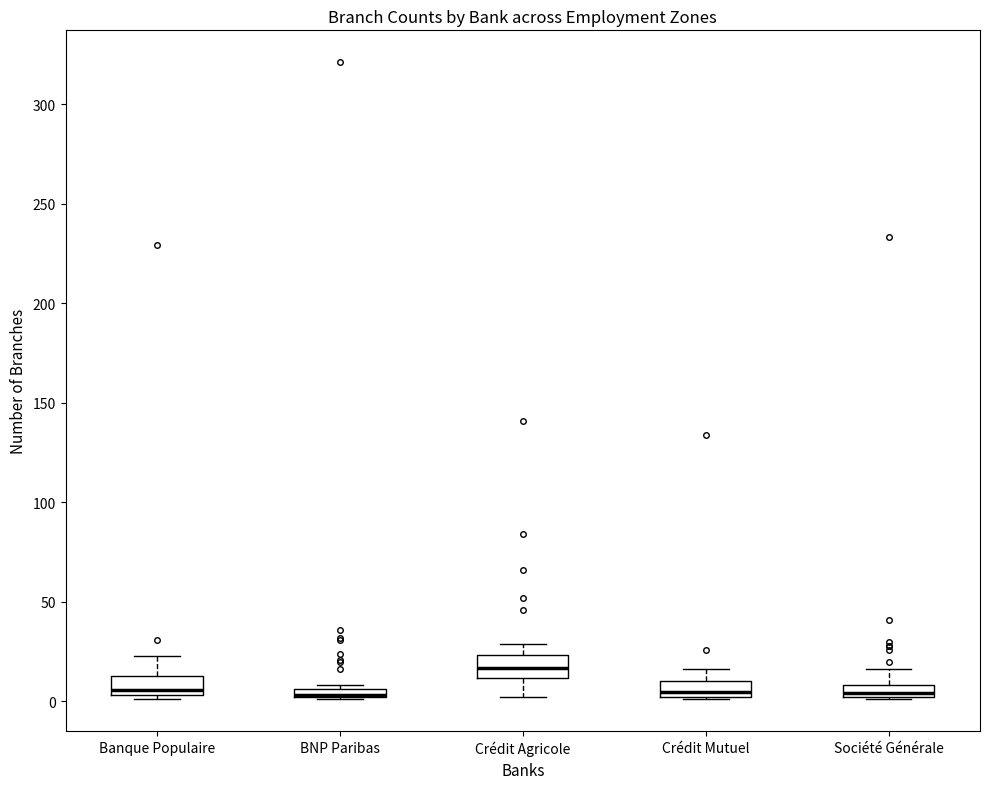

Where is the lower edge of the box for Banque Populaire on the y-axis? The values are not printed on the chart, so give them approximately, as read against the axis.

5